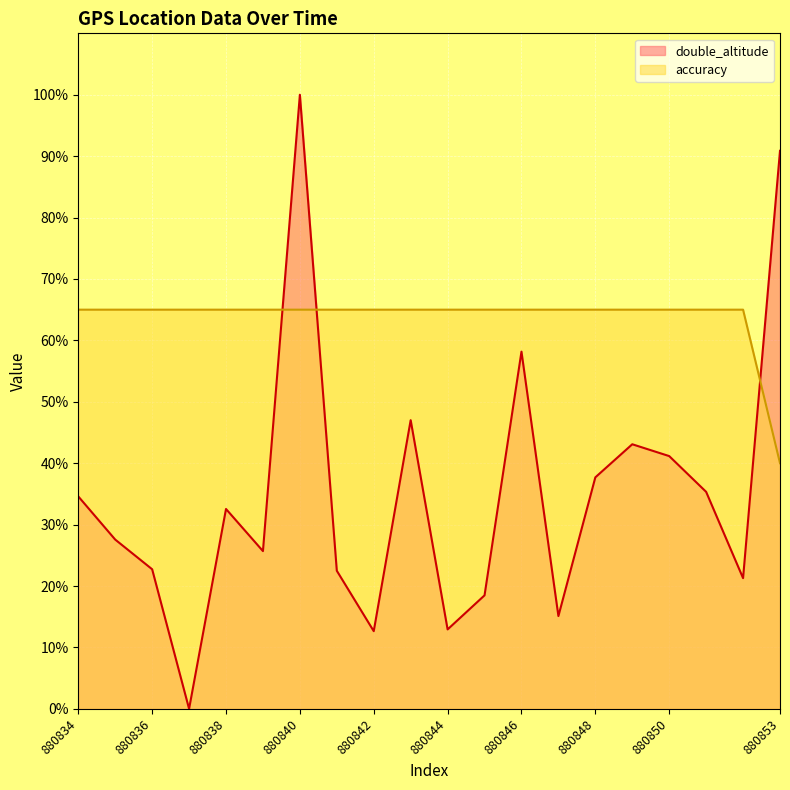

Does the chart display data point markers on the line(s)?

No